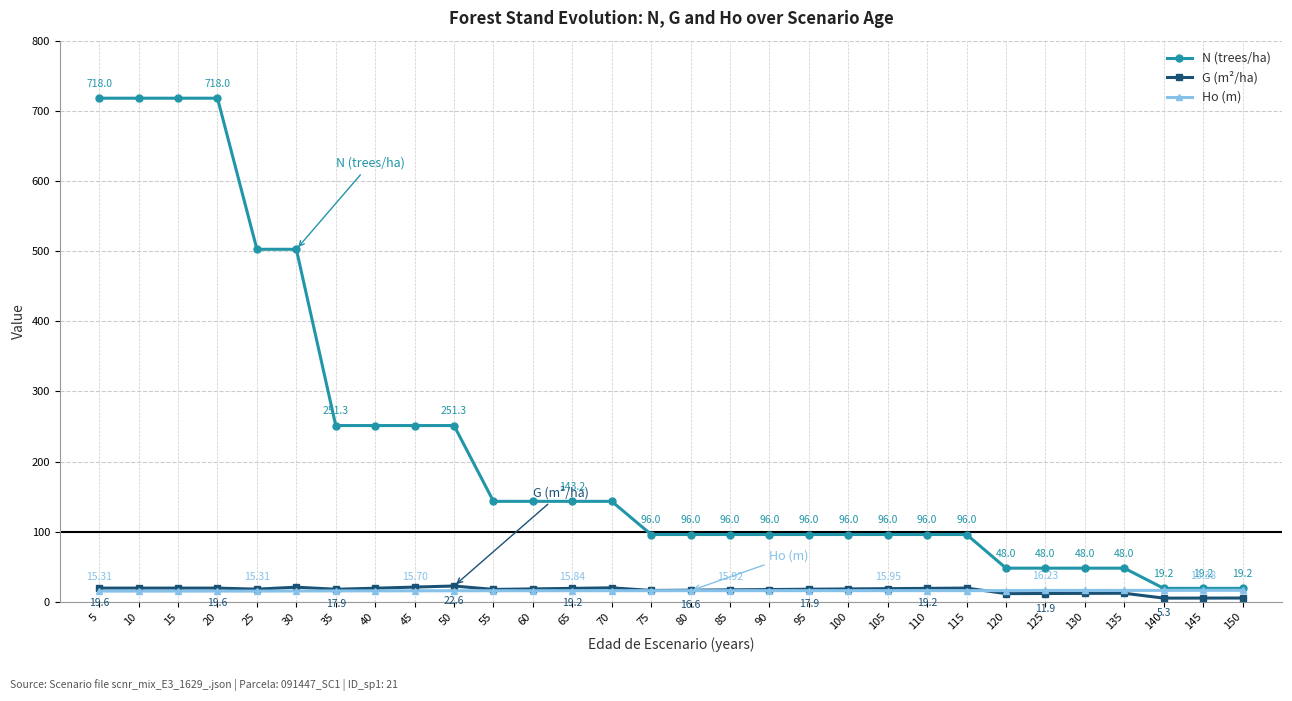

Which series has the largest total across all categories?

N (trees/ha)